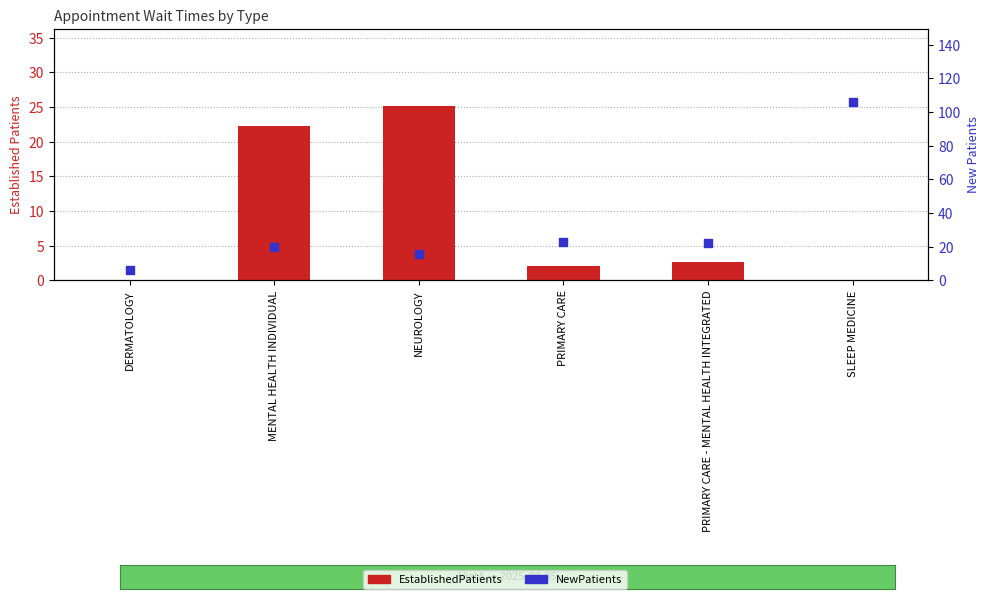

Which series reaches the minimum Y coordinate?

EstablishedPatients